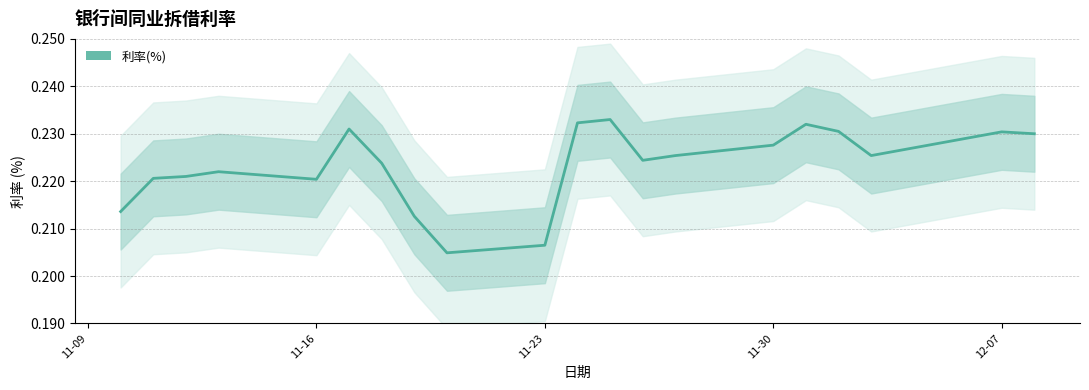

List the labels in order of value, smallest first.

2020-11-20, 2020-11-23, 2020-11-19, 2020-11-10, 2020-11-16, 2020-11-11, 2020-11-12, 2020-11-13, 2020-11-18, 2020-11-26, 2020-11-27, 2020-12-03, 2020-11-30, 2020-12-08, 2020-12-07, 2020-12-02, 2020-11-17, 2020-12-01, 2020-11-24, 2020-11-25